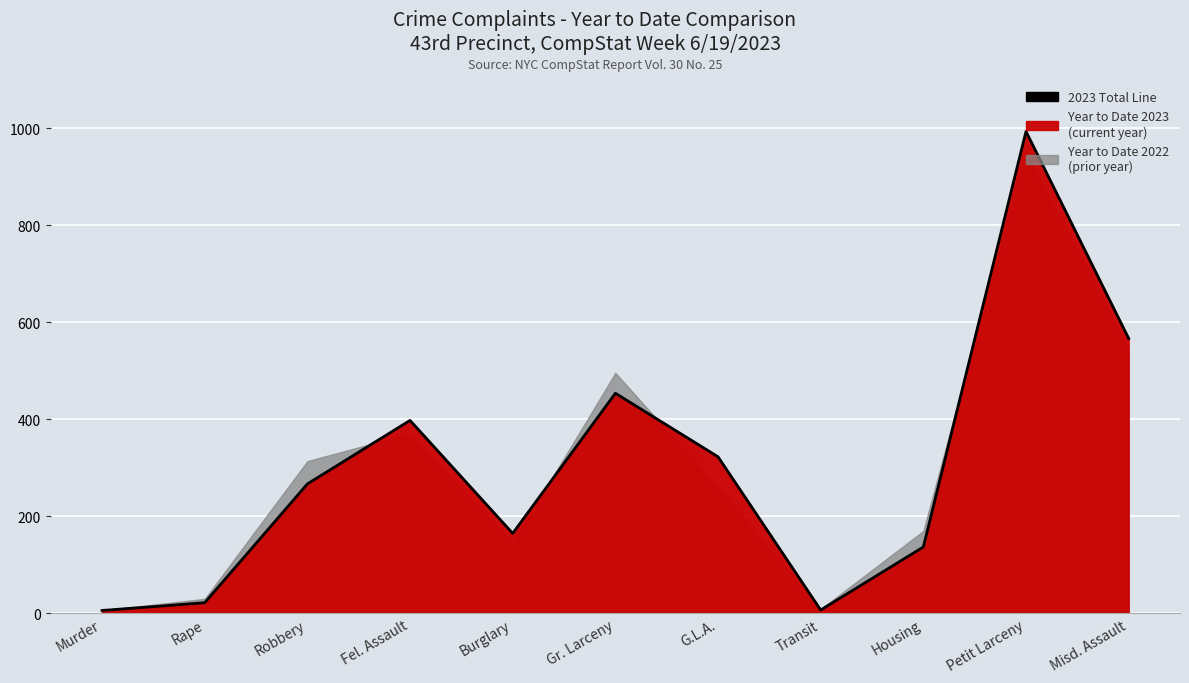

Where is the first local minimum?

Burglary